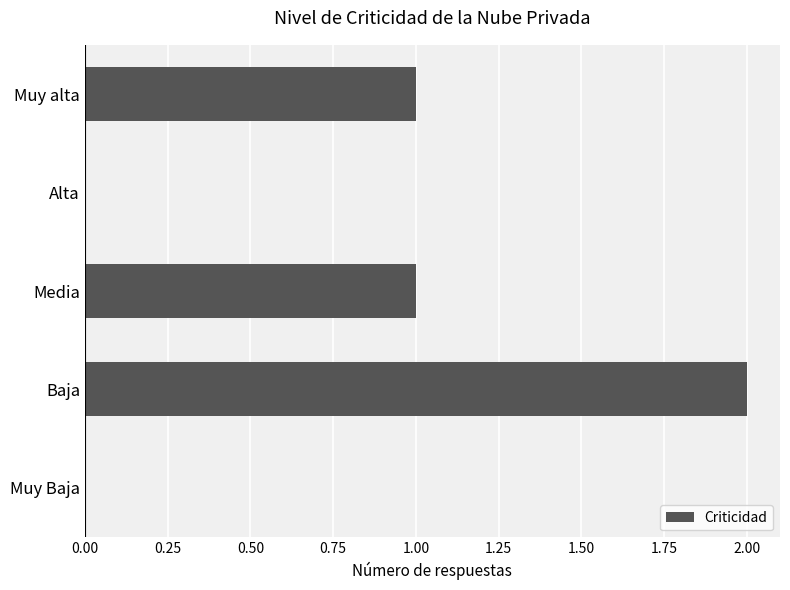

What is the greatest value displayed?

2